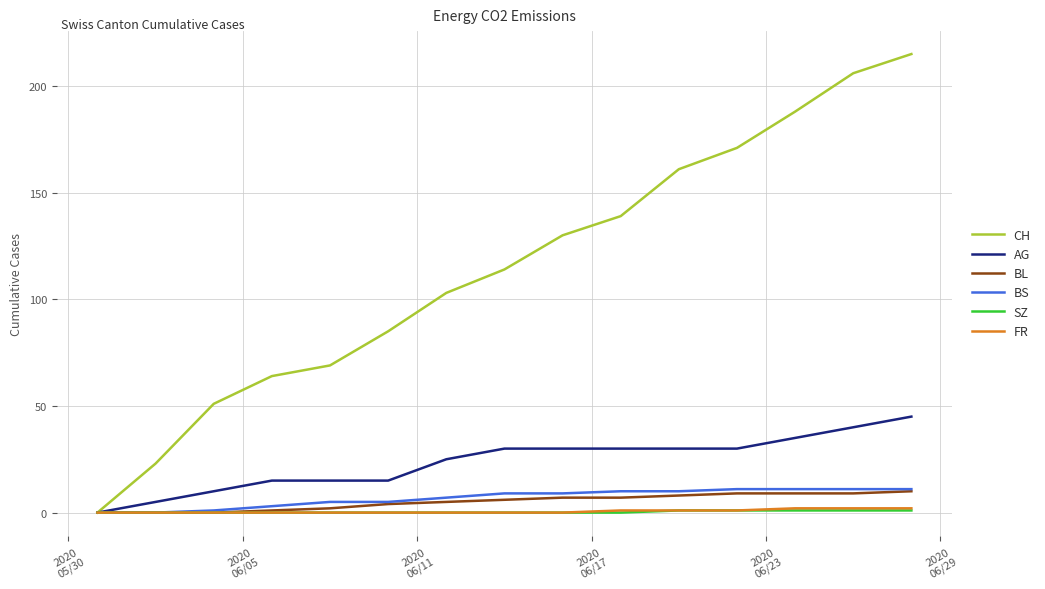

Which series has the largest range (max minus min)?

CH